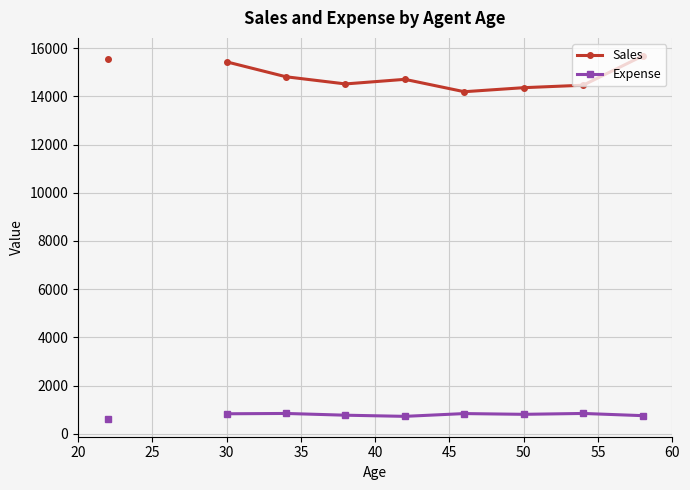

What is the value of the Expense point at the 4th from the left?

846.3